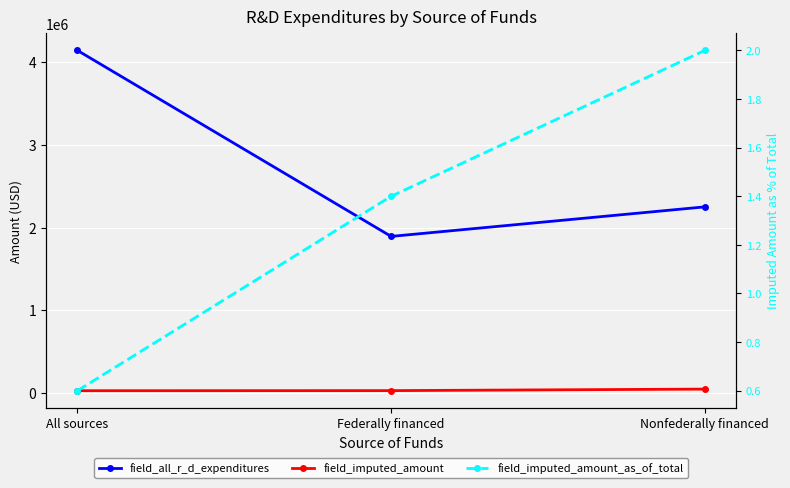

How many values in the field_all_r_d_expenditures series exceed 2250008?

1